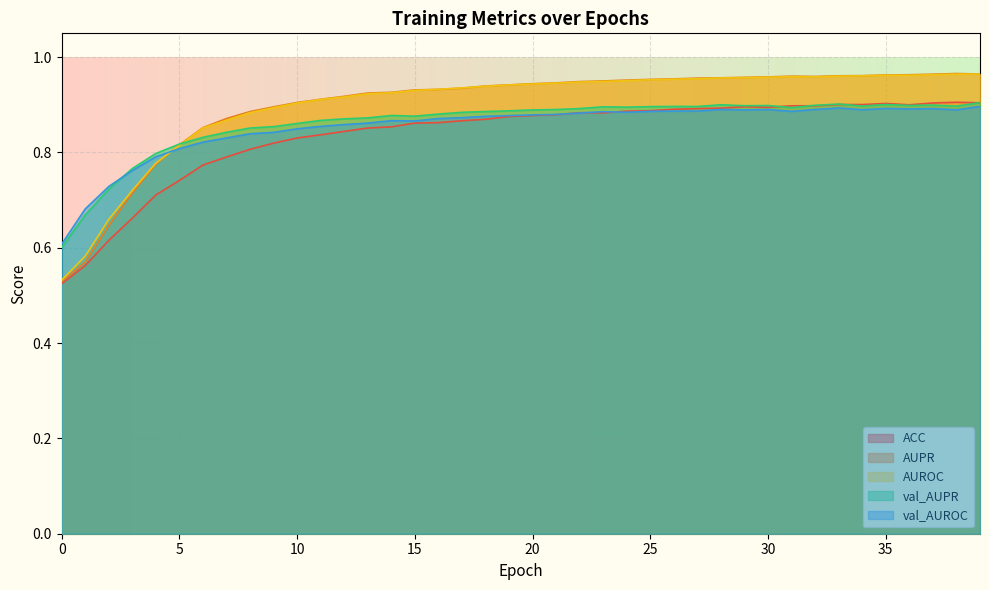

True or false: val_AUROC has a value of 0.4 at 16.

False